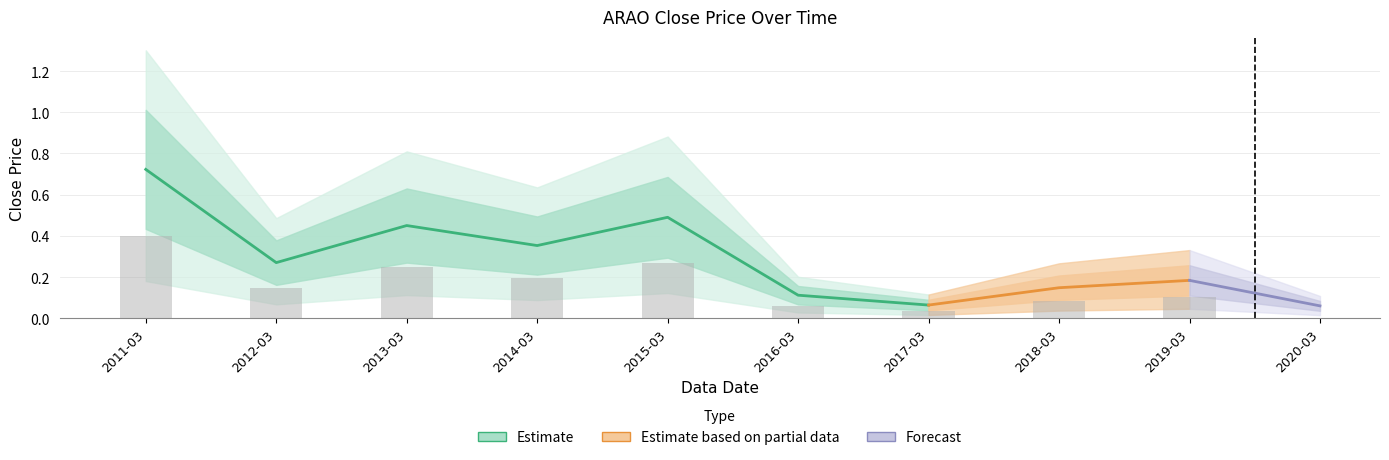

Which has a higher value, 2011-03 or 2016-03?

2011-03